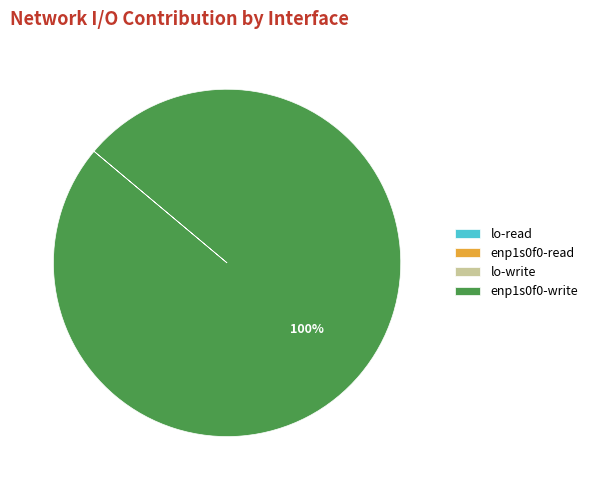

Is it true that enp1s0f0-write is 100% of the pie?

True